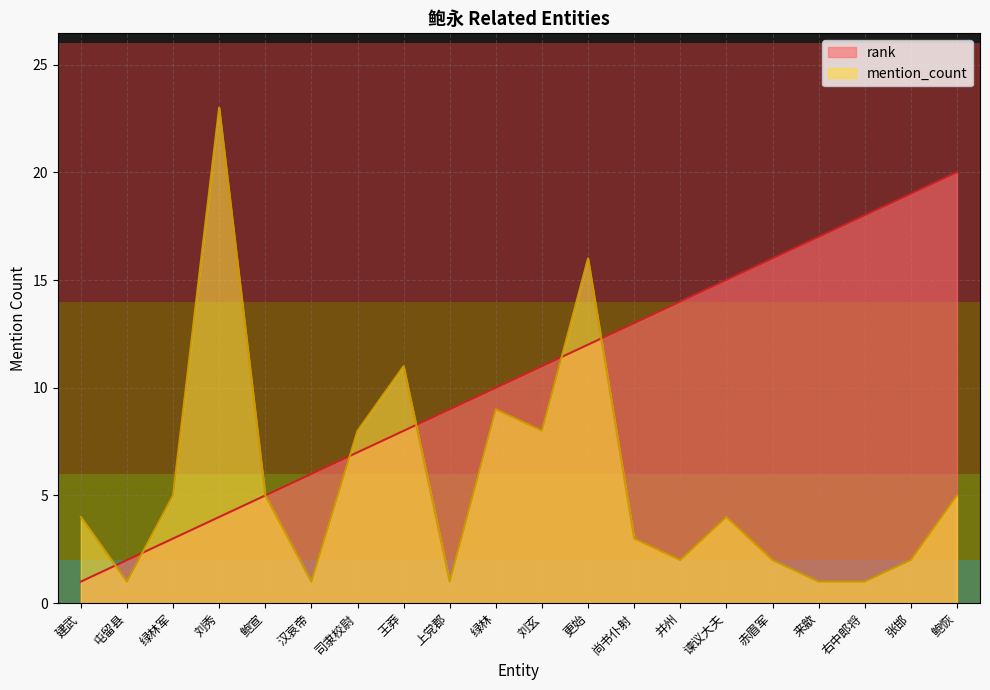

What is the minimum value for mention_count?

1